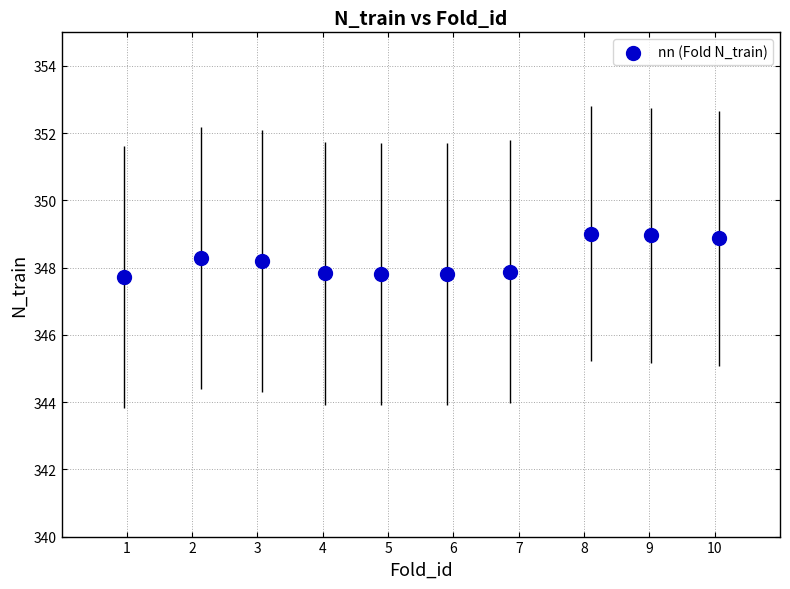

What is the average Y value?

348.2